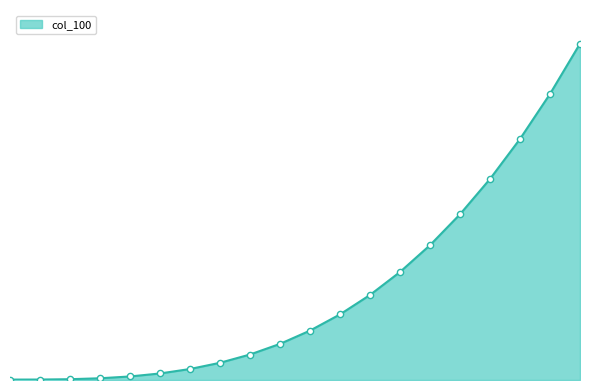

Is this an area chart (filled region under the line)?

Yes